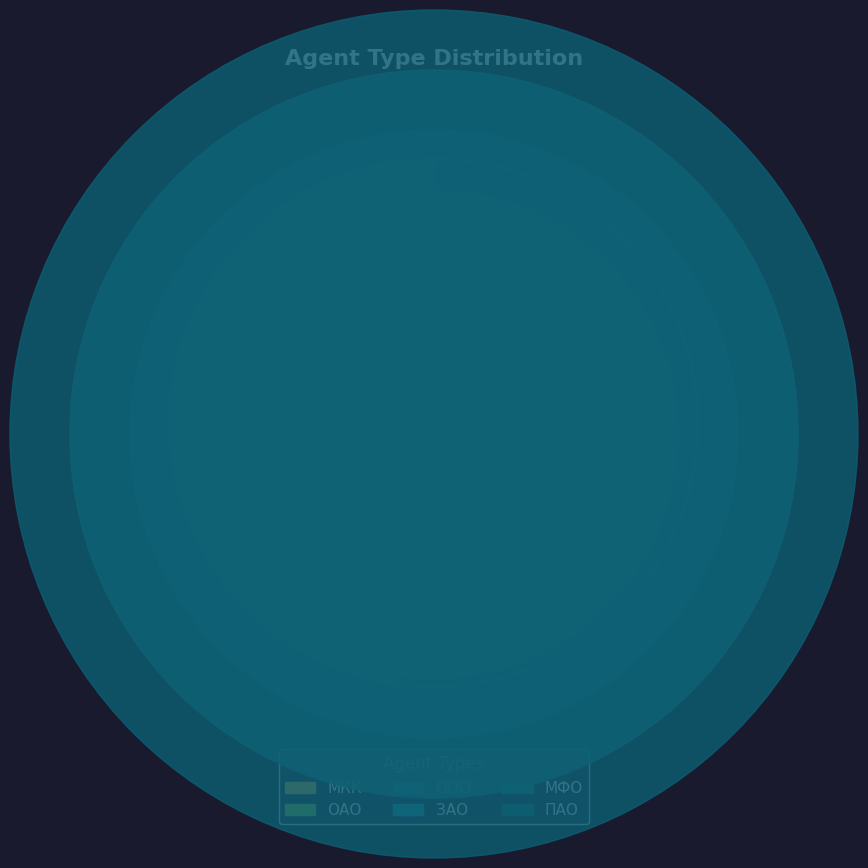

Does any single category account for the majority?

No